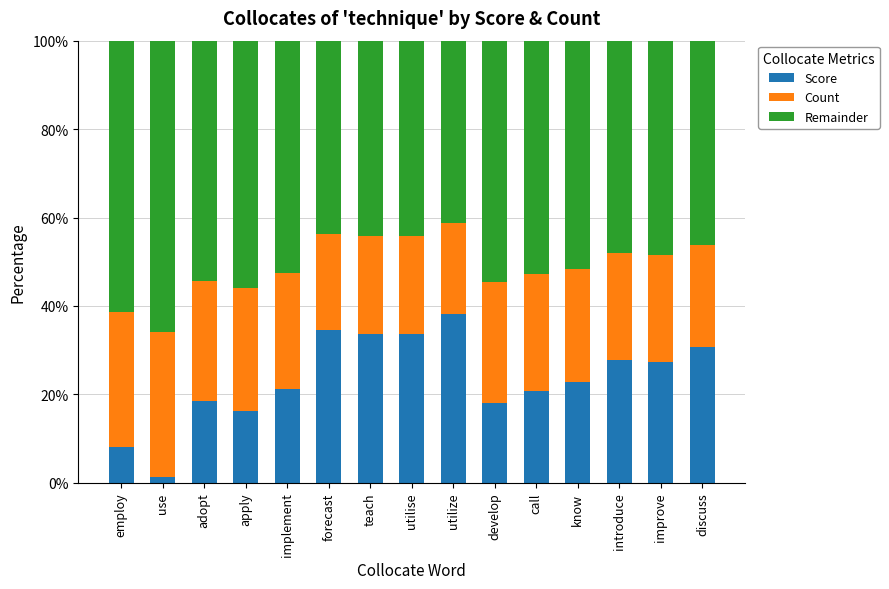

The Score series shows 33.6 at utilise. True or false?

True